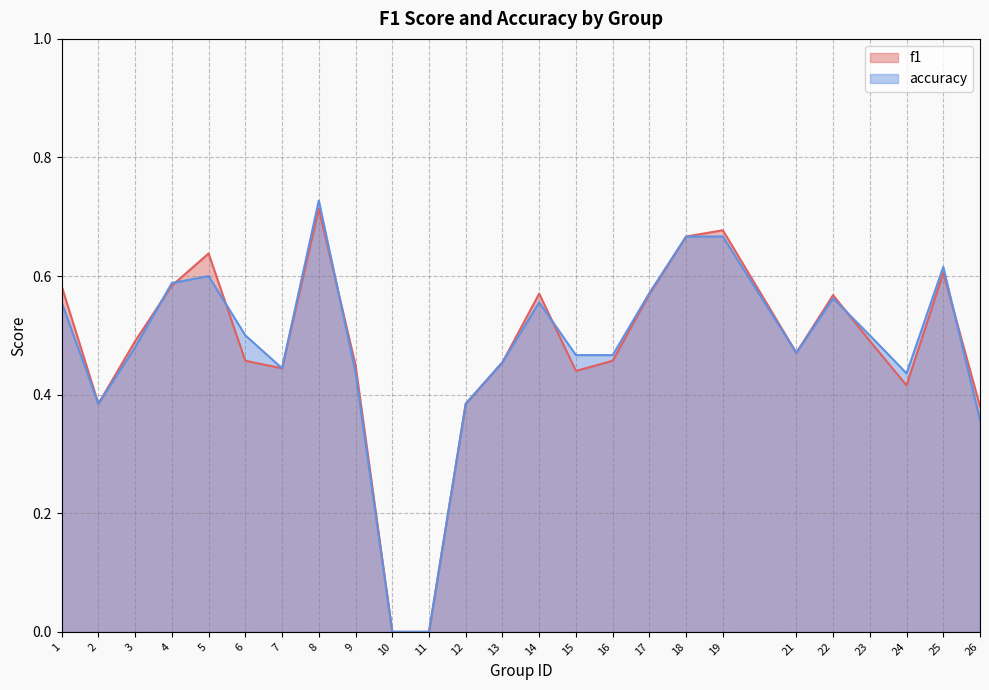

The value of f1 at 25 is 1.1. True or false?

False